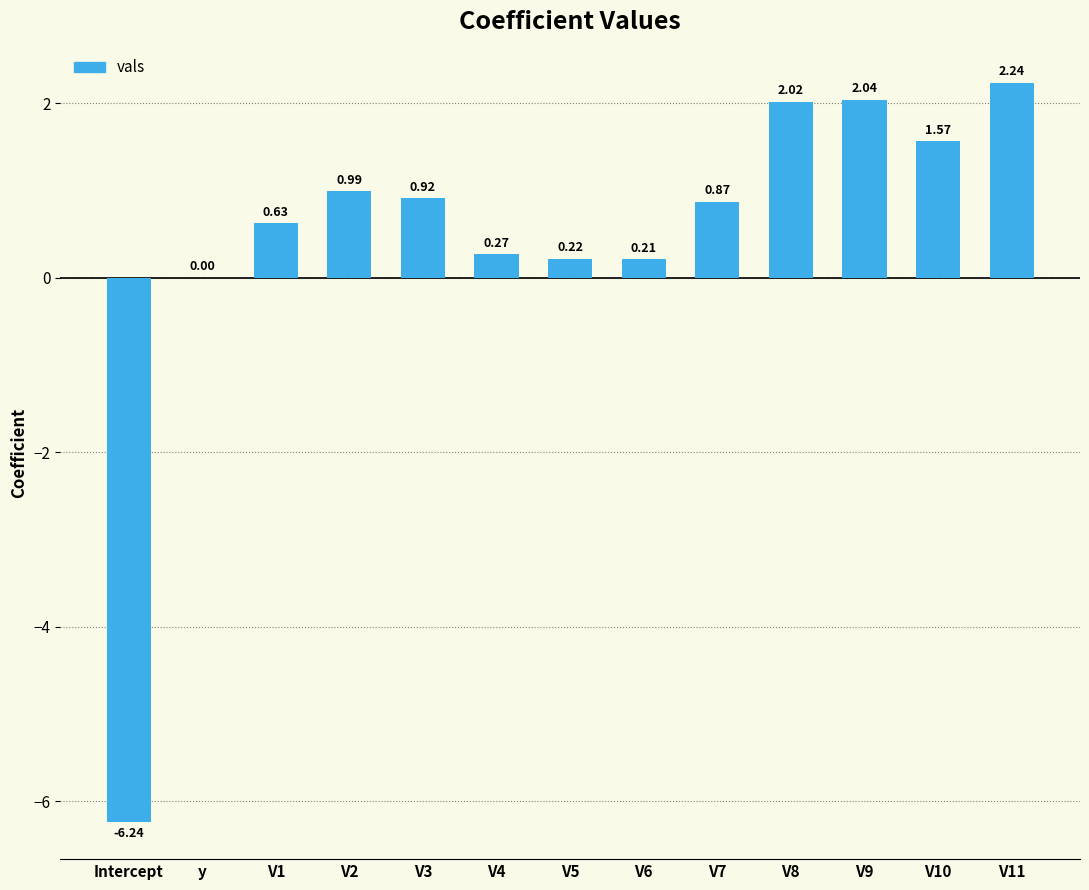

What is the sum of all values?

5.7